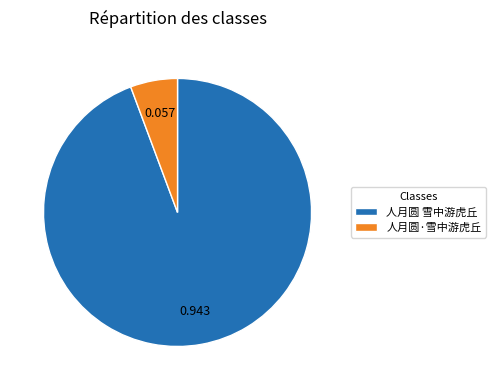

Rank the categories by value from lowest to highest.

人月圆·雪中游虎丘, 人月圆 雪中游虎丘